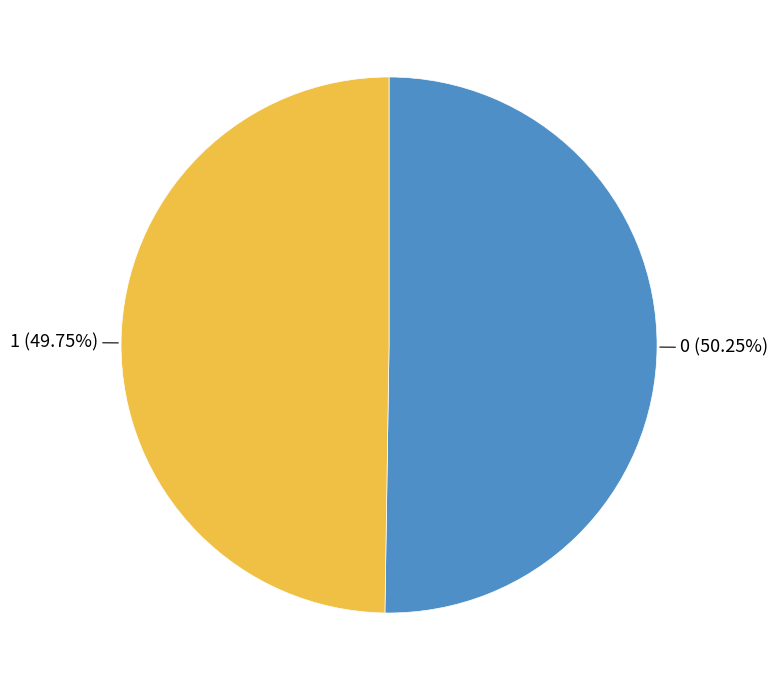

To the nearest percent, what percentage of the pie is 1?

50%